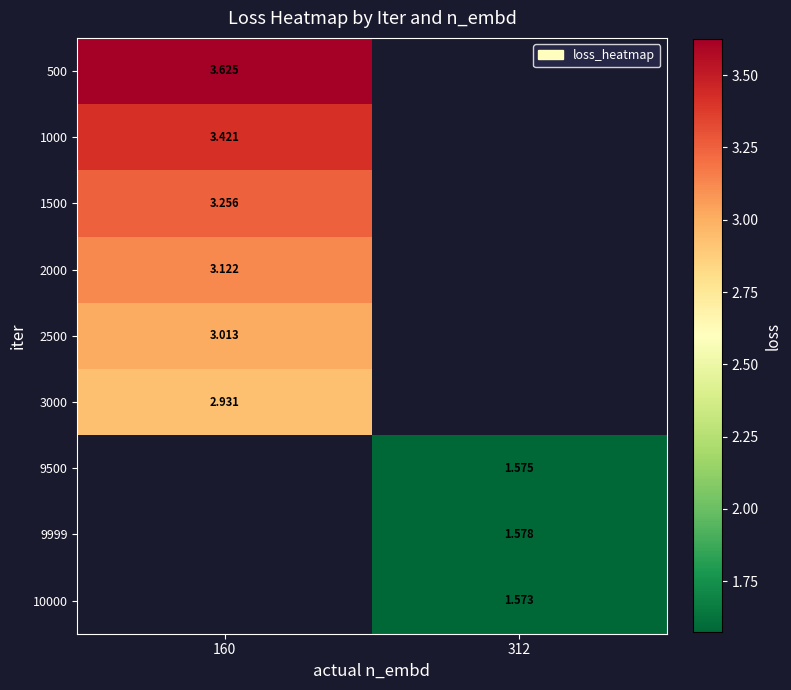

Rank the series by their average value, from highest to lowest.

500, 1000, 1500, 2000, 2500, 3000, 9500, 9999, 10000